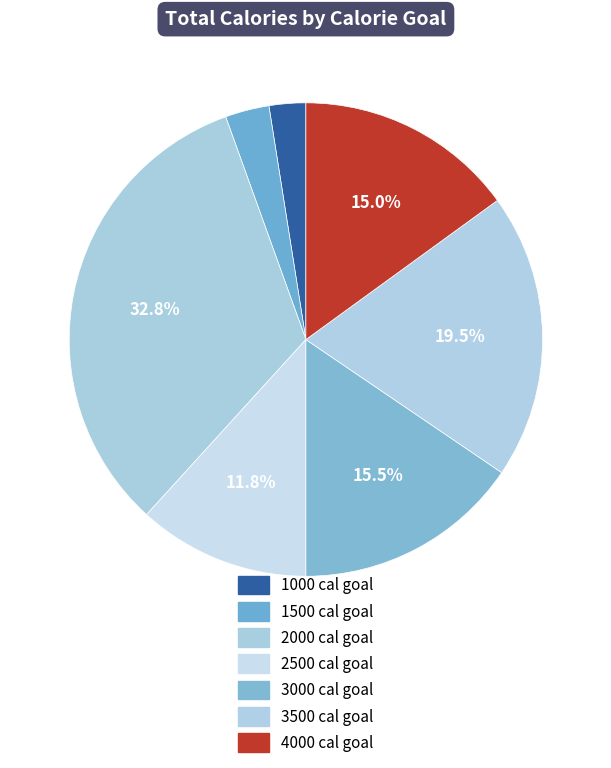

Does any single category account for the majority?

No